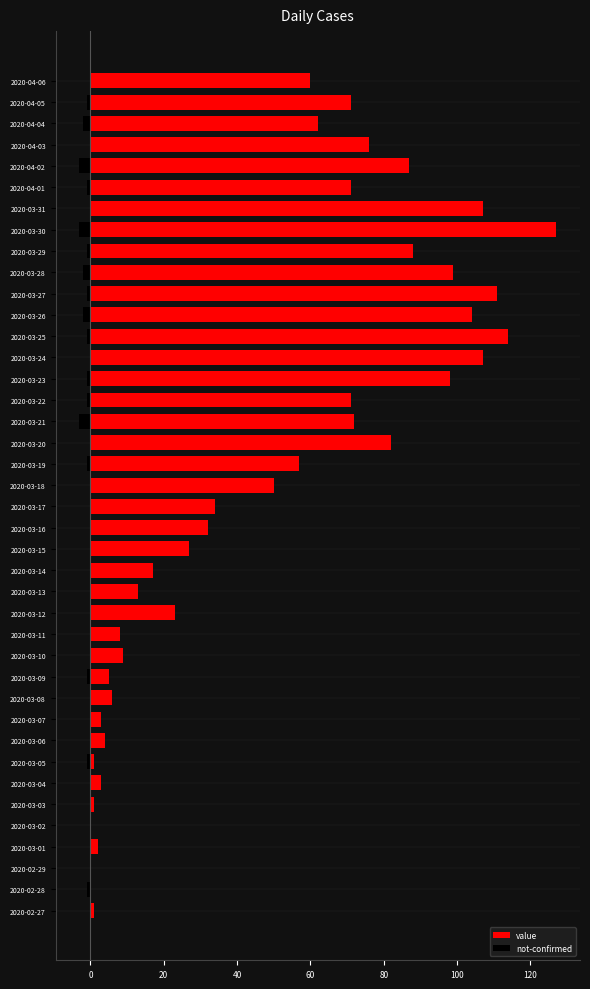

What is the difference between the second highest and second lowest values in the not-confirmed series?

3